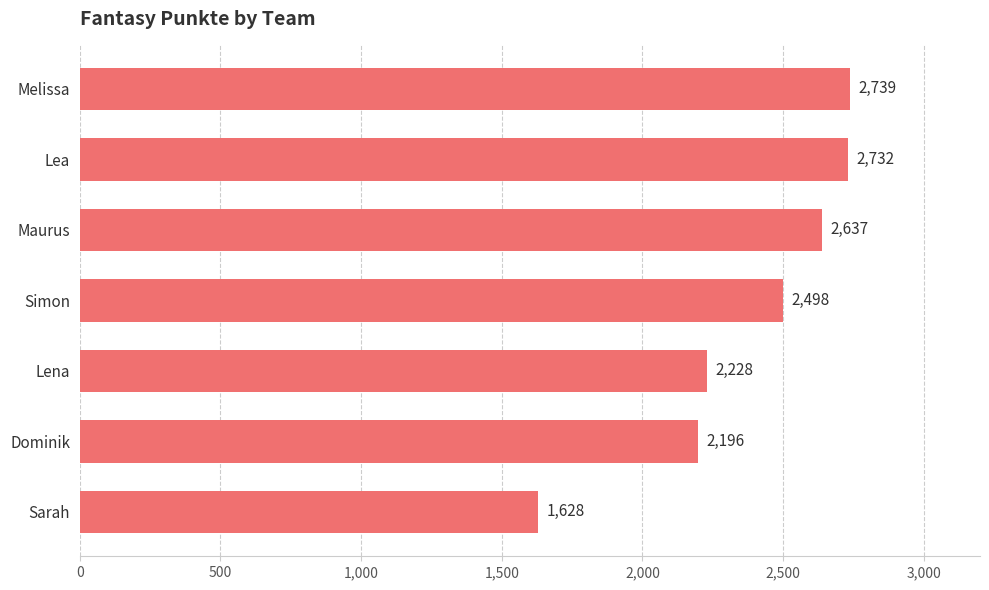

The chart shows a value of 1504 at Lea. True or false?

False